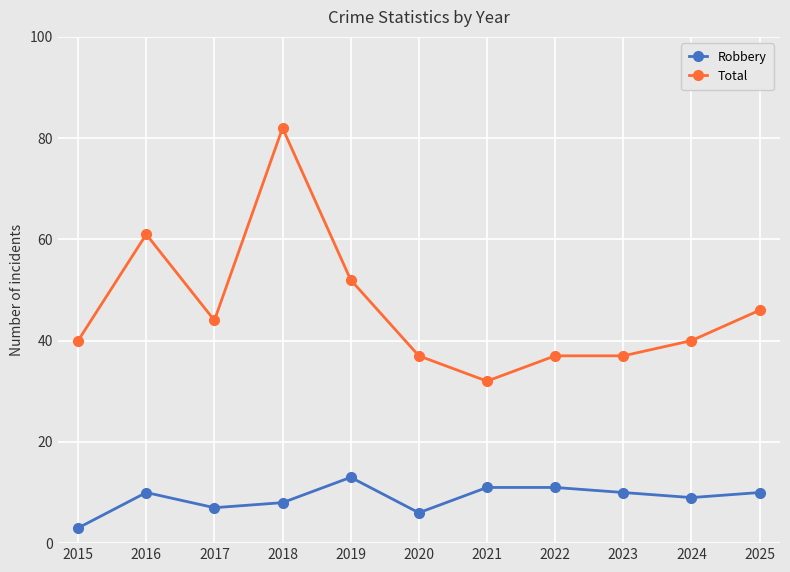

Is it true that Robbery equals 19 at 2022?

False